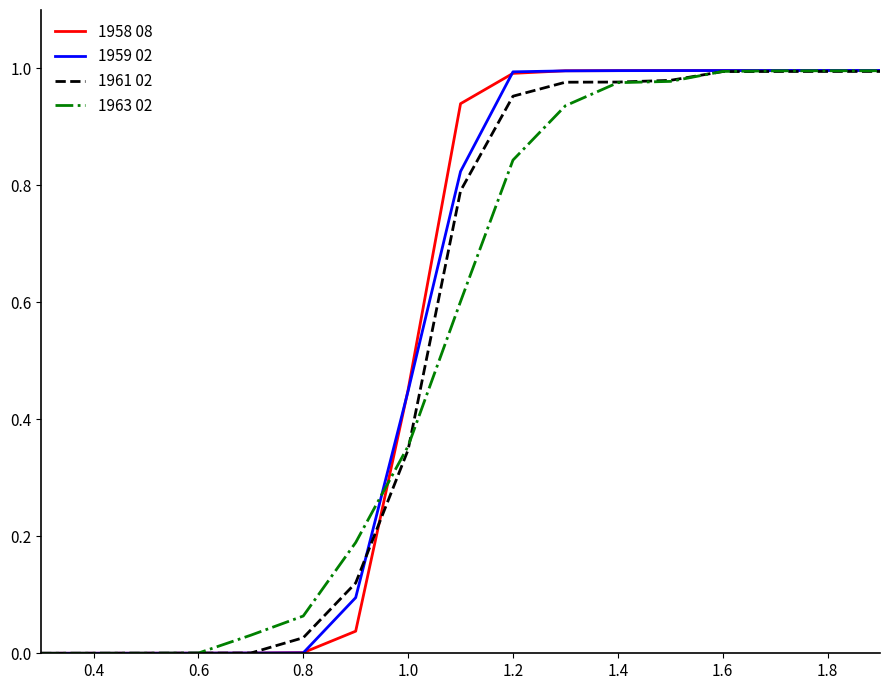

Which series has the largest range (max minus min)?

1958 08